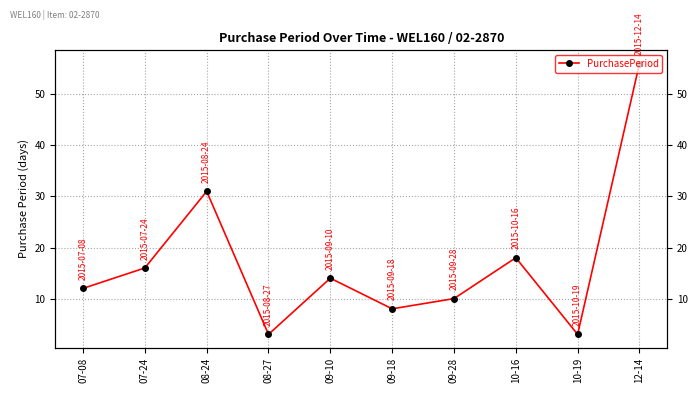

True or false: the data shows 12 at 07-08.

True